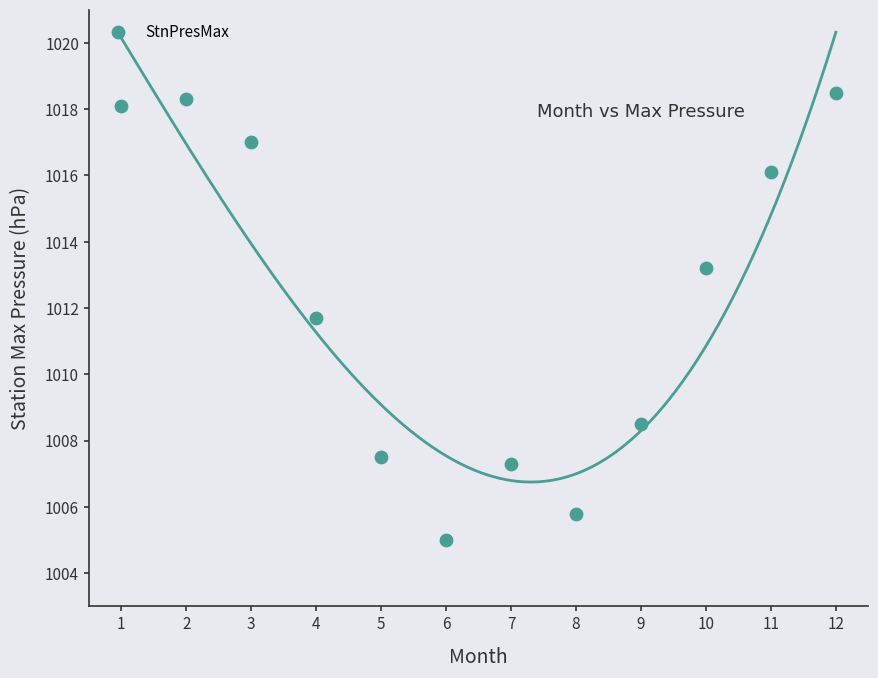

What Y value in the scatter plot is closest to 1011?

1011.7